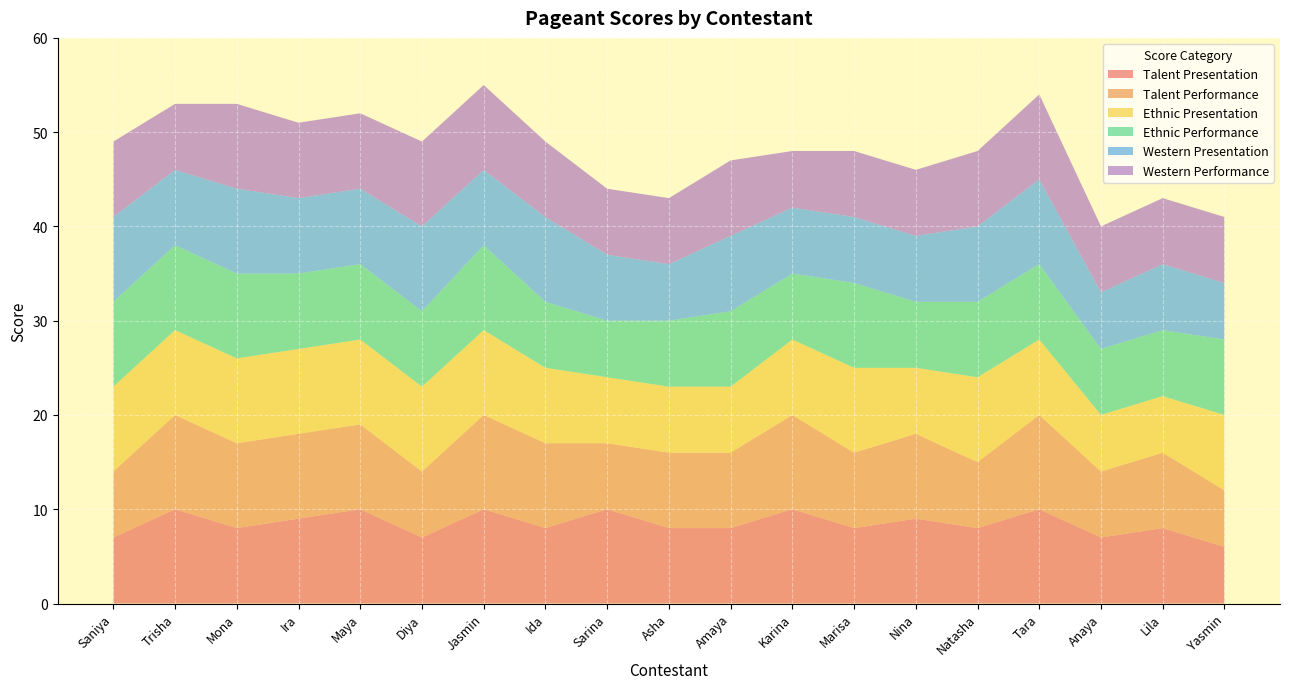

Reading left to right, list all the values displayed in this chart.

Talent Presentation: Saniya=7	Trisha=10	Mona=8	Ira=9	Maya=10	Diya=7	Jasmin=10	Ida=8	Sarina=10	Asha=8	Amaya=8	Karina=10	Marisa=8	Nina=9	Natasha=8	Tara=10	Anaya=7	Lila=8	Yasmin=6
Talent Performance: Saniya=7	Trisha=10	Mona=9	Ira=9	Maya=9	Diya=7	Jasmin=10	Ida=9	Sarina=7	Asha=8	Amaya=8	Karina=10	Marisa=8	Nina=9	Natasha=7	Tara=10	Anaya=7	Lila=8	Yasmin=6
Ethnic Presentation: Saniya=9	Trisha=9	Mona=9	Ira=9	Maya=9	Diya=9	Jasmin=9	Ida=8	Sarina=7	Asha=7	Amaya=7	Karina=8	Marisa=9	Nina=7	Natasha=9	Tara=8	Anaya=6	Lila=6	Yasmin=8
Ethnic Performance: Saniya=9	Trisha=9	Mona=9	Ira=8	Maya=8	Diya=8	Jasmin=9	Ida=7	Sarina=6	Asha=7	Amaya=8	Karina=7	Marisa=9	Nina=7	Natasha=8	Tara=8	Anaya=7	Lila=7	Yasmin=8
Western Presentation: Saniya=9	Trisha=8	Mona=9	Ira=8	Maya=8	Diya=9	Jasmin=8	Ida=9	Sarina=7	Asha=6	Amaya=8	Karina=7	Marisa=7	Nina=7	Natasha=8	Tara=9	Anaya=6	Lila=7	Yasmin=6
Western Performance: Saniya=8	Trisha=7	Mona=9	Ira=8	Maya=8	Diya=9	Jasmin=9	Ida=8	Sarina=7	Asha=7	Amaya=8	Karina=6	Marisa=7	Nina=7	Natasha=8	Tara=9	Anaya=7	Lila=7	Yasmin=7